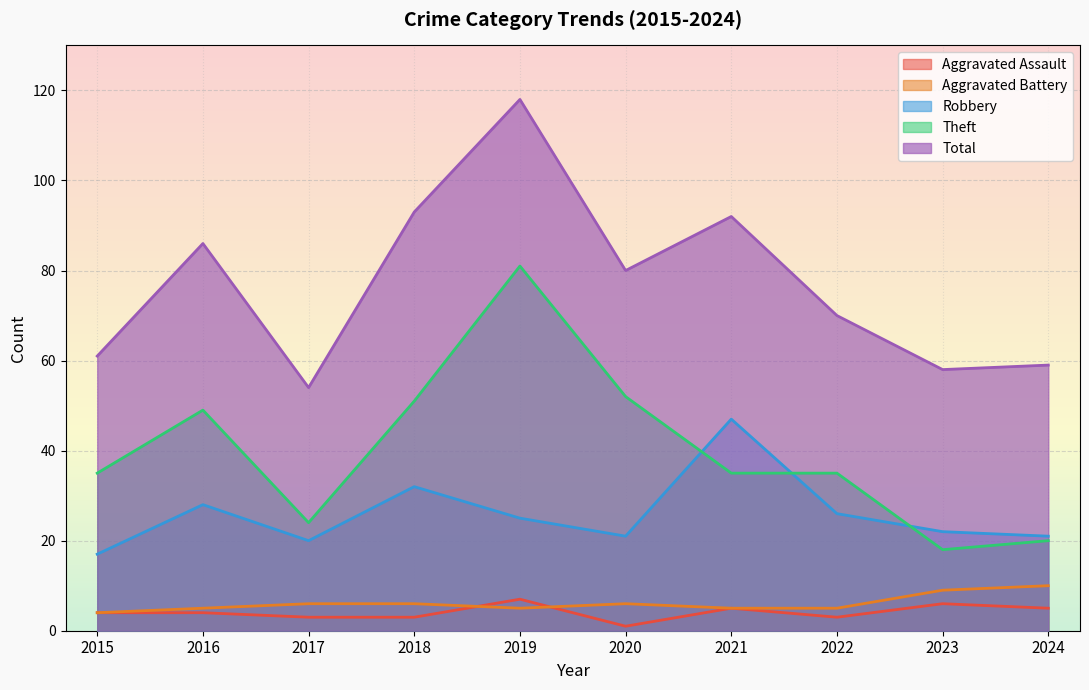

Reading left to right, transcribe all the data shown in this chart.

Aggravated Assault: 4	4	3	3	7	1	5	3	6	5
Aggravated Battery: 4	5	6	6	5	6	5	5	9	10
Robbery: 17	28	20	32	25	21	47	26	22	21
Theft: 35	49	24	51	81	52	35	35	18	20
Total: 61	86	54	93	118	80	92	70	58	59